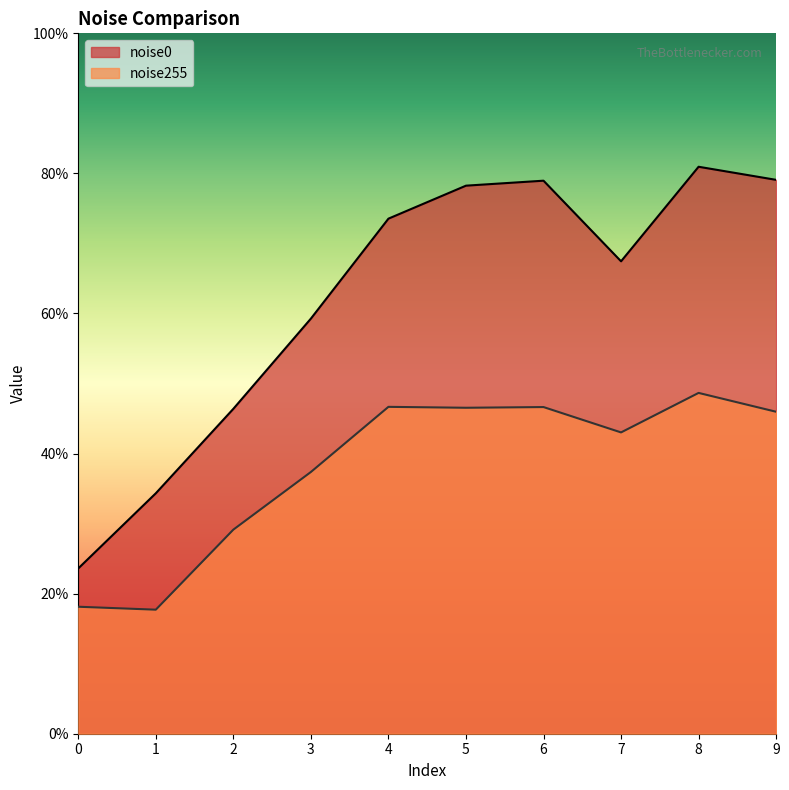

Between 1 and 9, which is larger?

9